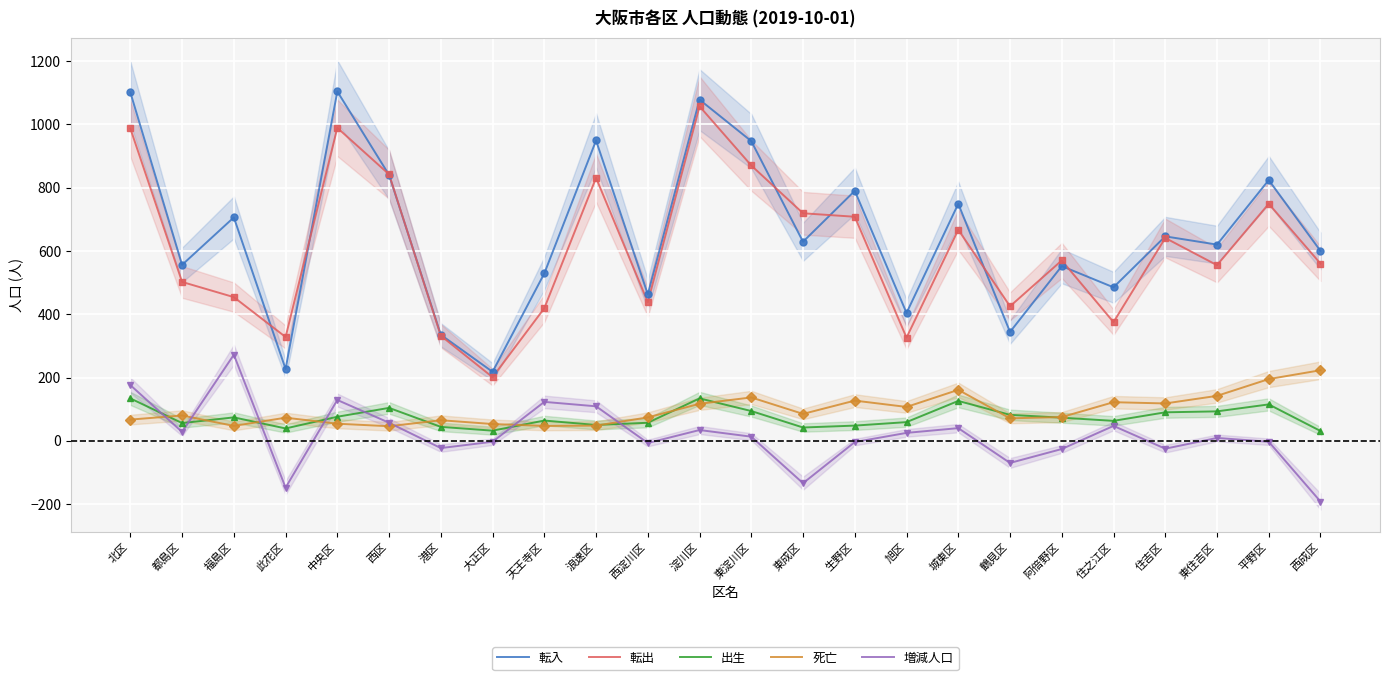

Reading right to left, extract all data points from this chart.

転入: 西成区=600	平野区=824	東住吉区=620	住吉区=646	住之江区=485	阿倍野区=552	鶴見区=344	城東区=749	旭区=404	生野区=790	東成区=629	東淀川区=947	淀川区=1078	西淀川区=463	浪速区=949	天王寺区=529	大正区=218	港区=335	西区=840	中央区=1104	此花区=227	福島区=706	都島区=556	北区=1101
転出: 西成区=560	平野区=749	東住吉区=555	住吉区=641	住之江区=375	阿倍野区=570	鶴見区=425	城東区=667	旭区=326	生野区=708	東成区=719	東淀川区=870	淀川区=1057	西淀川区=438	浪速区=831	天王寺区=419	大正区=201	港区=332	西区=842	中央区=989	此花区=328	福島区=454	都島区=502	北区=987
出生: 西成区=31	平野区=115	東住吉区=93	住吉区=90	住之江区=63	阿倍野区=73	鶴見区=82	城東区=126	旭区=59	生野区=48	東成区=42	東淀川区=94	淀川区=134	西淀川区=57	浪速区=50	天王寺区=64	大正区=32	港区=44	西区=104	中央区=76	此花区=39	福島区=74	都島区=56	北区=134
死亡: 西成区=223	平野区=195	東住吉区=142	住吉区=118	住之江区=122	阿倍野区=75	鶴見区=71	城東区=161	旭区=107	生野区=127	東成区=85	東淀川区=137	淀川区=117	西淀川区=74	浪速区=48	天王寺区=47	大正区=53	港区=65	西区=46	中央区=54	此花区=73	福島区=47	都島区=80	北区=67
増減人口: 西成区=-192	平野区=-3	東住吉区=9	住吉区=-25	住之江区=47	阿倍野区=-26	鶴見区=-70	城東区=40	旭区=25	生野区=-4	東成区=-134	東淀川区=13	淀川区=34	西淀川区=-7	浪速区=109	天王寺区=123	大正区=-3	港区=-23	西区=57	中央区=129	此花区=-148	福島区=272	都島区=28	北区=176